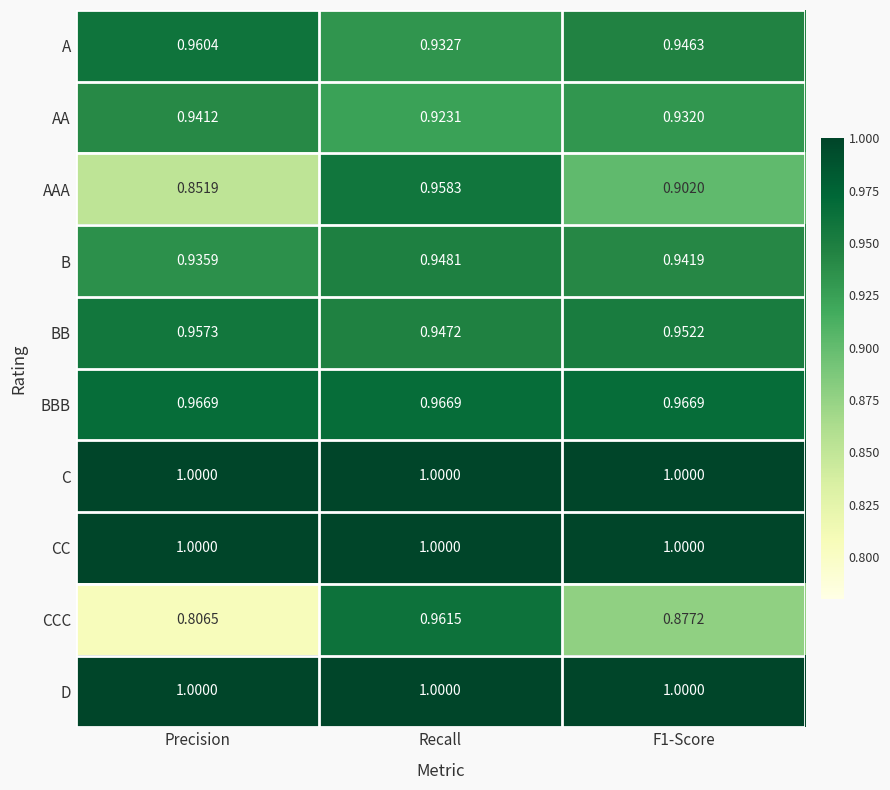

Is the value of B at Recall greater than the value of A at Precision?

No